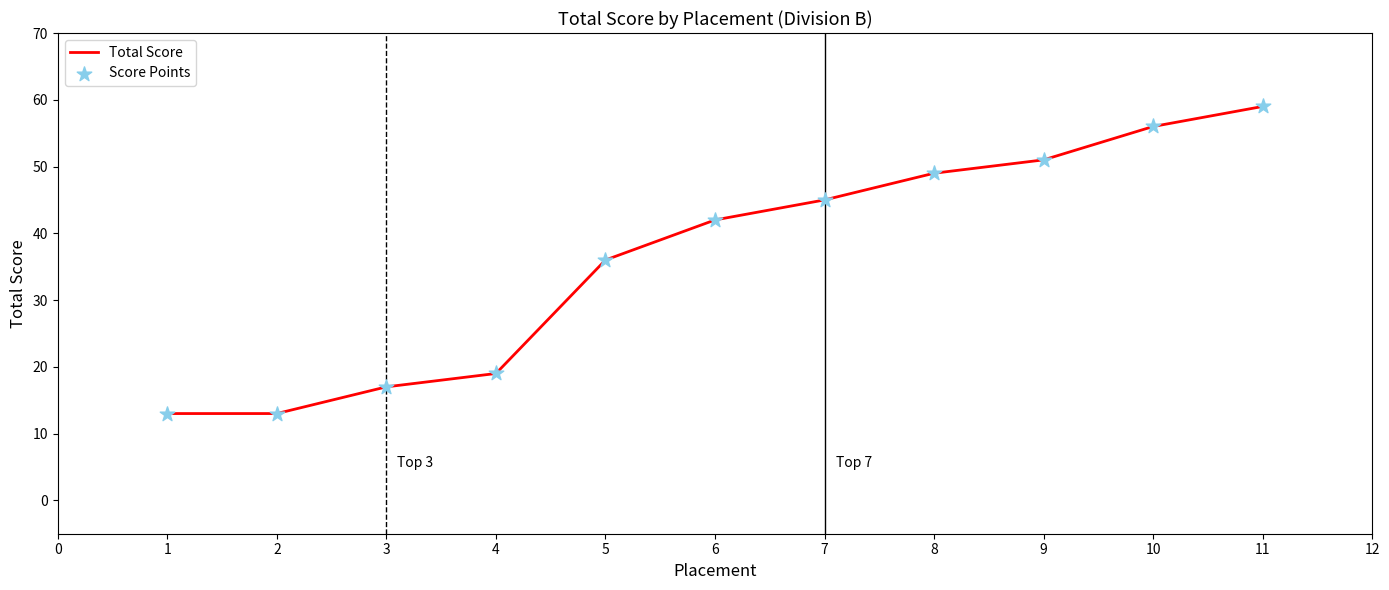

The chart shows a value of 28 at 4. True or false?

False